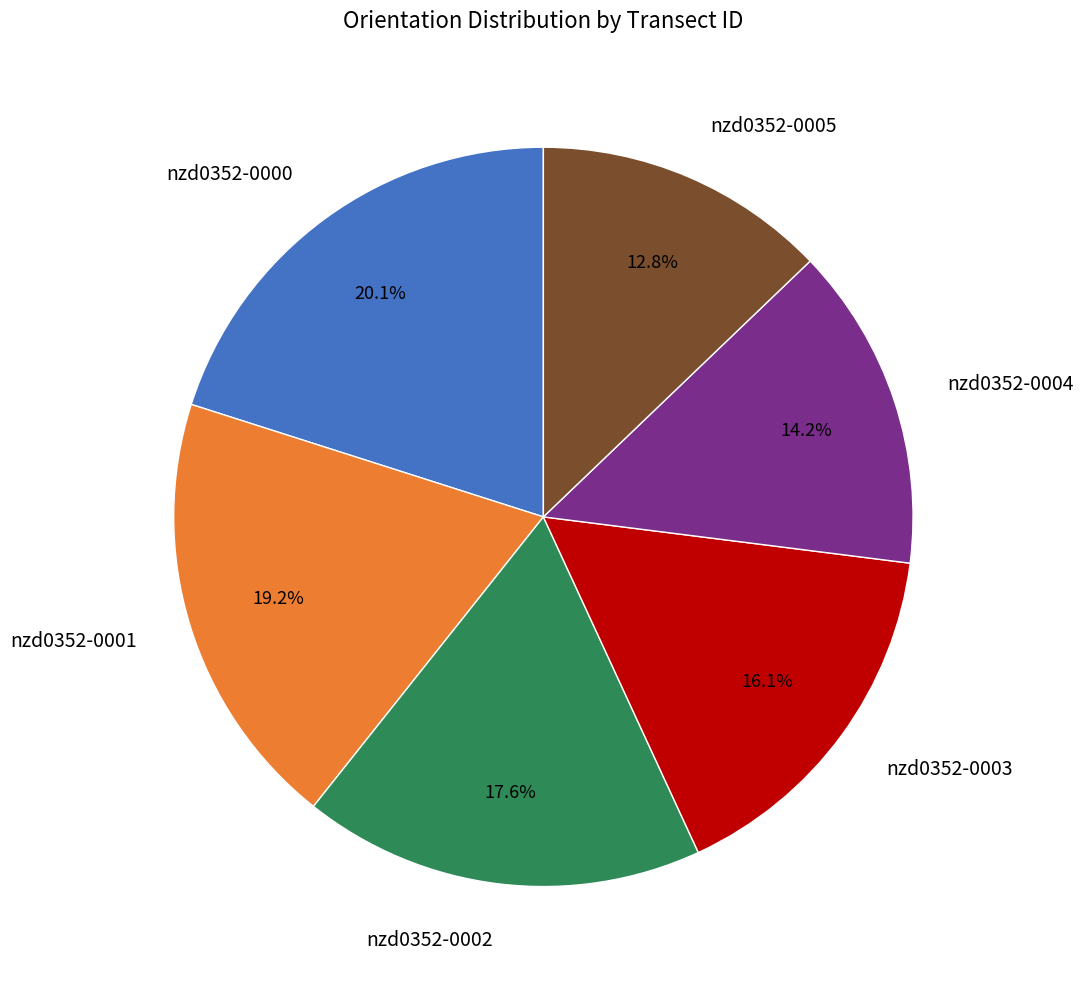

To the nearest percent, what portion does nzd0352-0003 represent?

16%